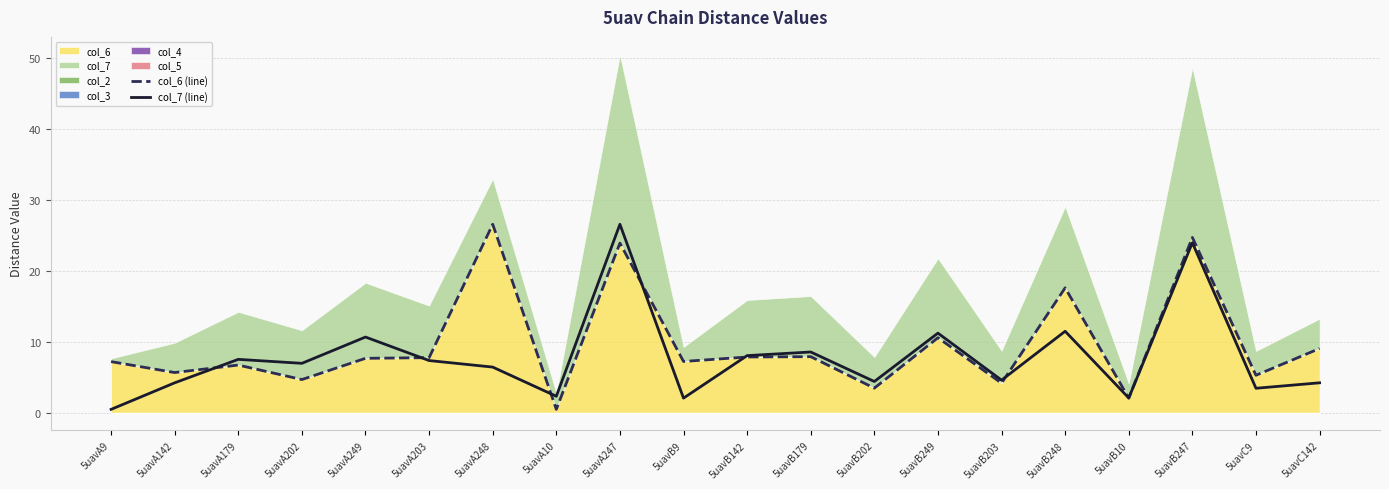

Where does the col_7 (line) series first go above 6?

5uavA179